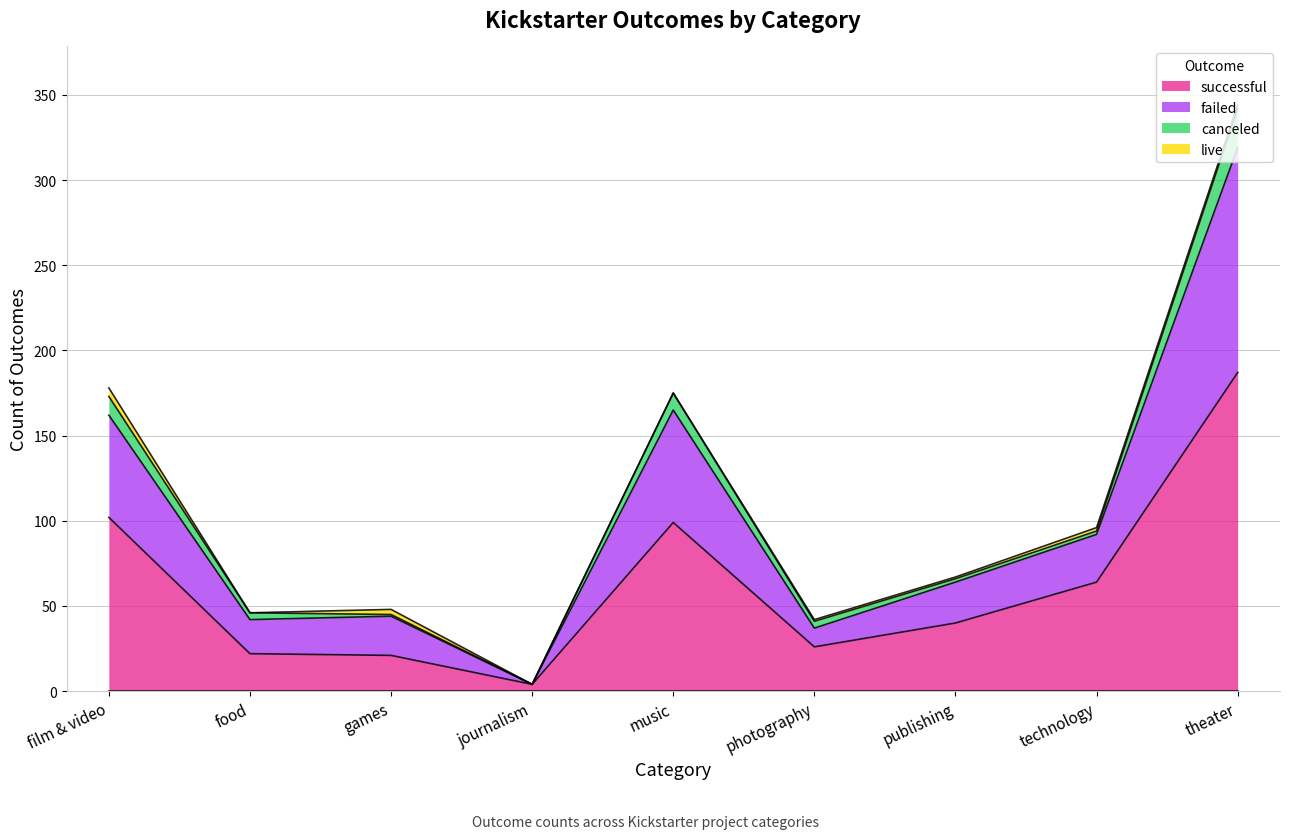

The value of successful at photography is 26. True or false?

True